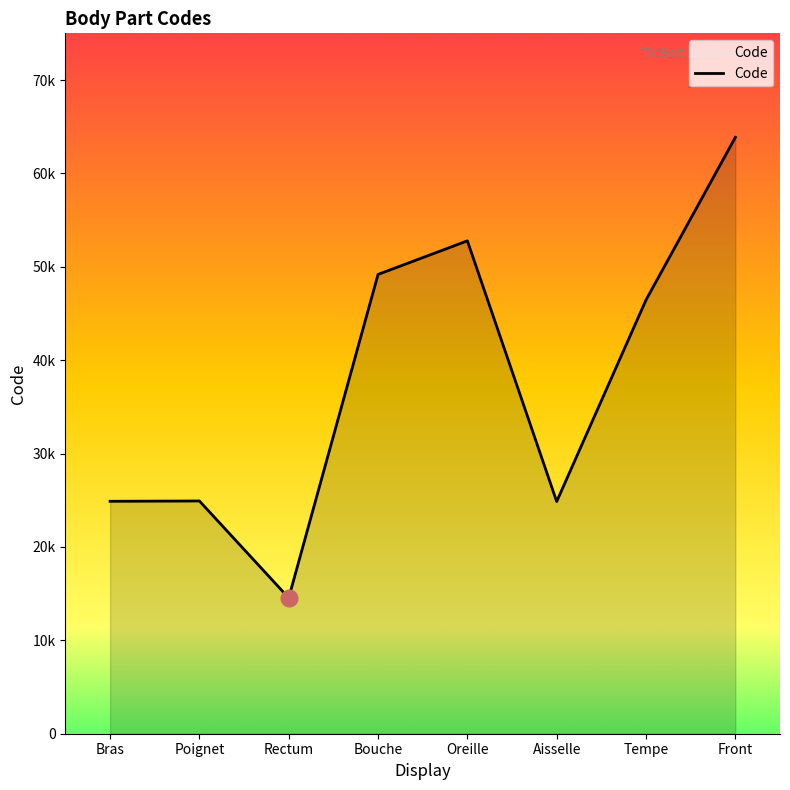

Does the chart display data point markers on the line(s)?

No